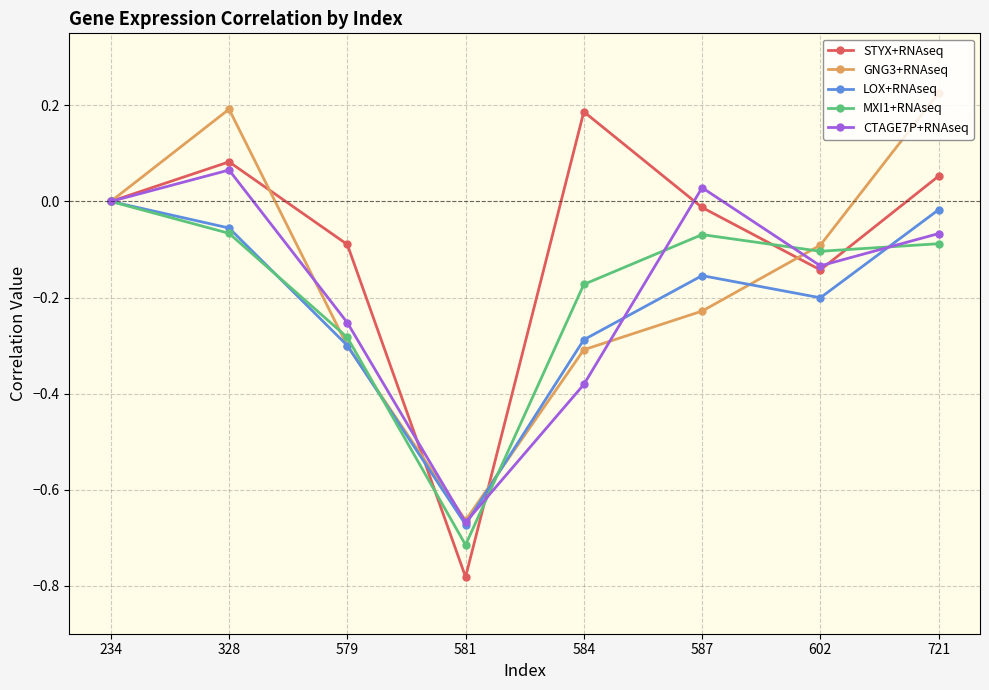

Which series has the largest total across all categories?

STYX+RNAseq